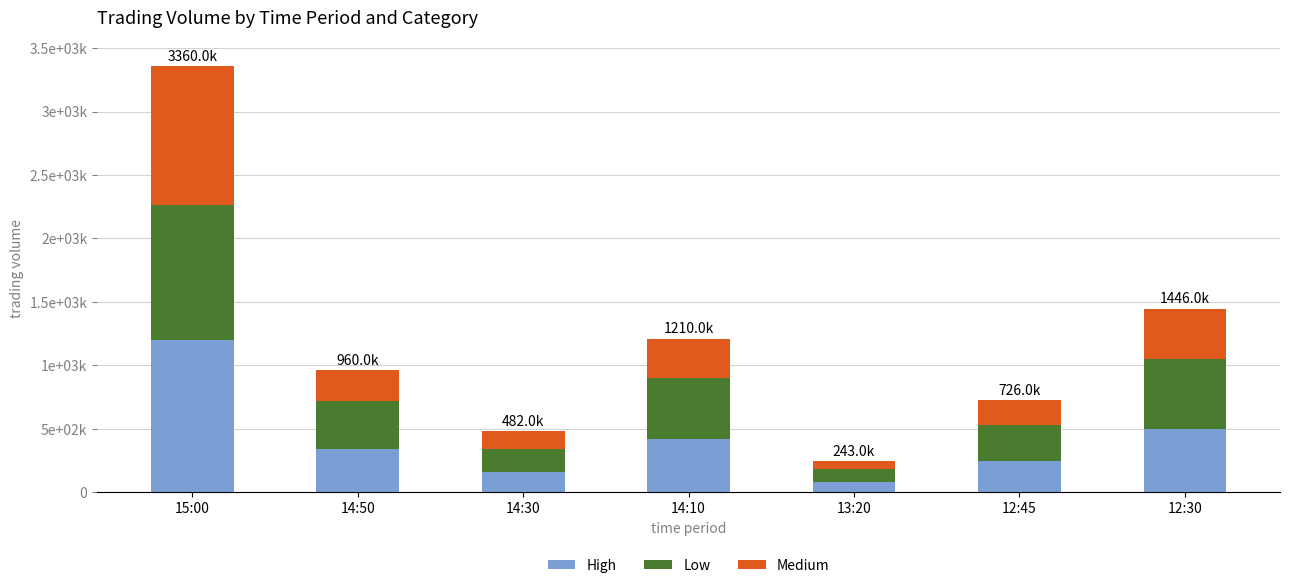

What are all the series names shown in the legend?

High, Low, Medium